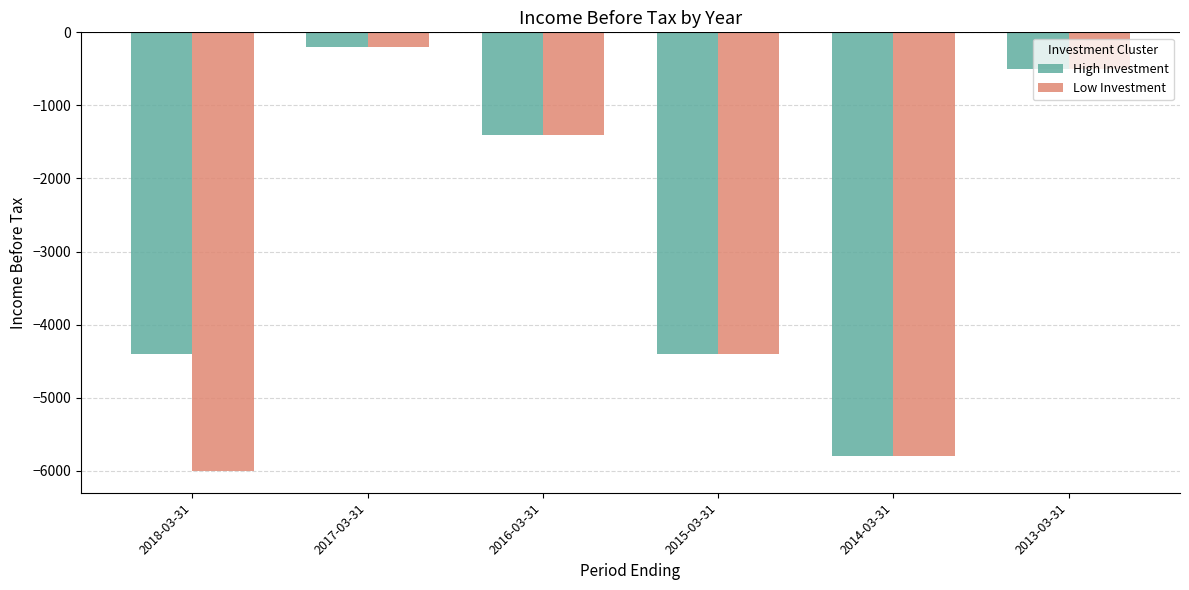

Which category has the highest value in the High Investment series?

2017-03-31